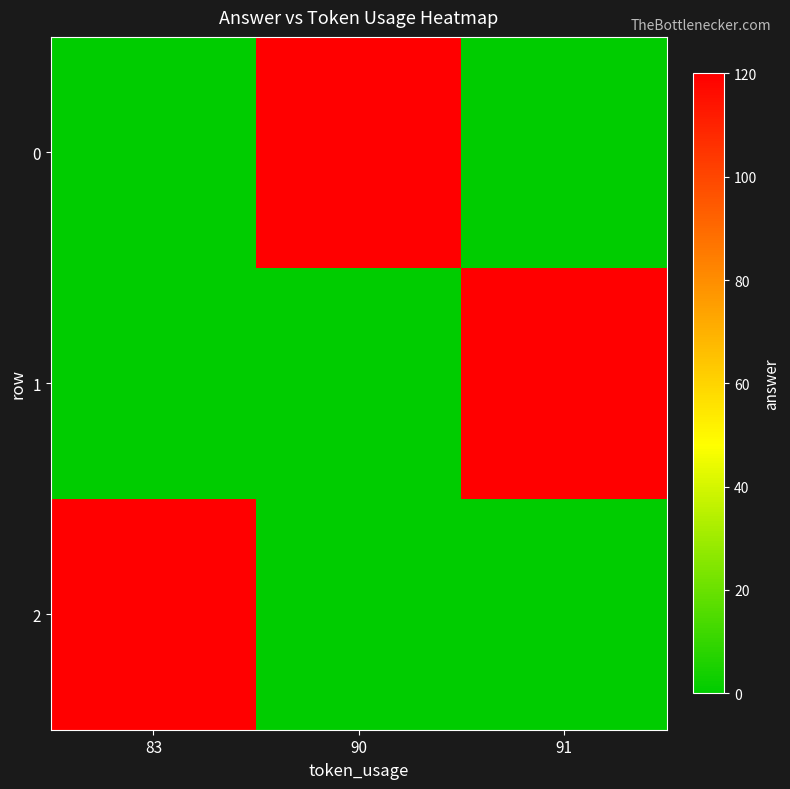

At how many categories does at least one series exceed 25?

3